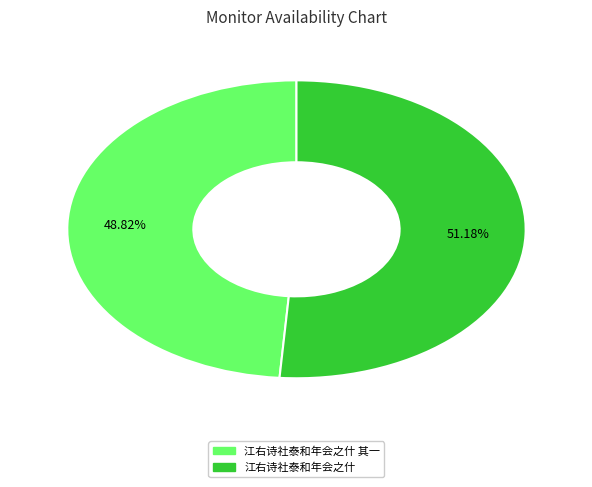

Is there any slice that represents more than half of the pie?

Yes